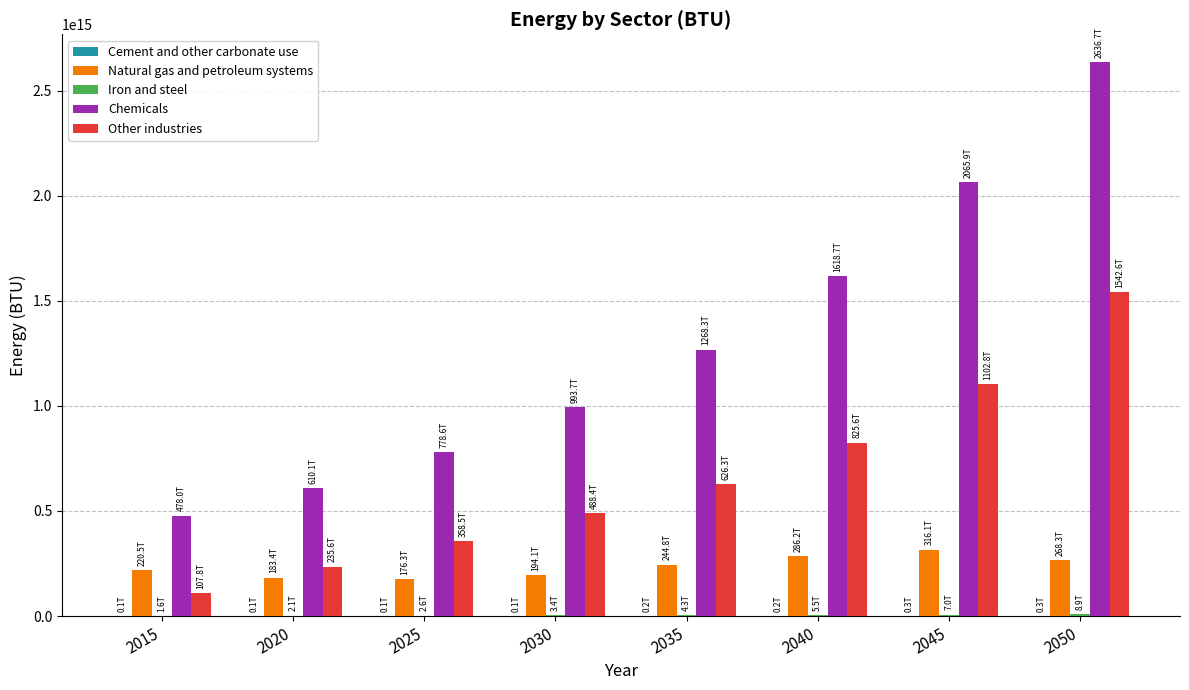

At which category is the sum across all series the highest?

2050